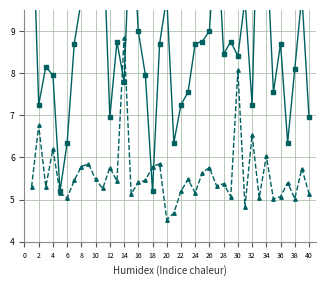

Between 39 and 12, which is larger?

12